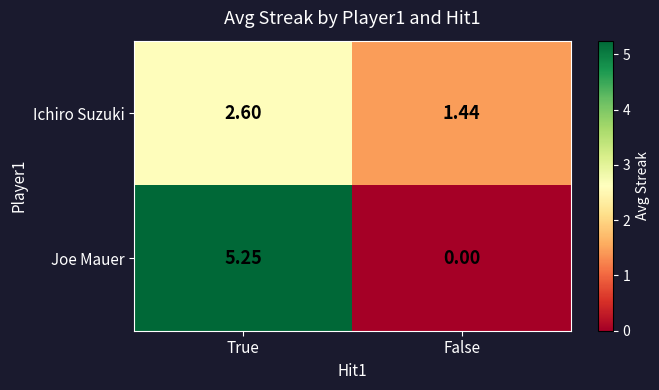

At which category is the sum across all series the highest?

True